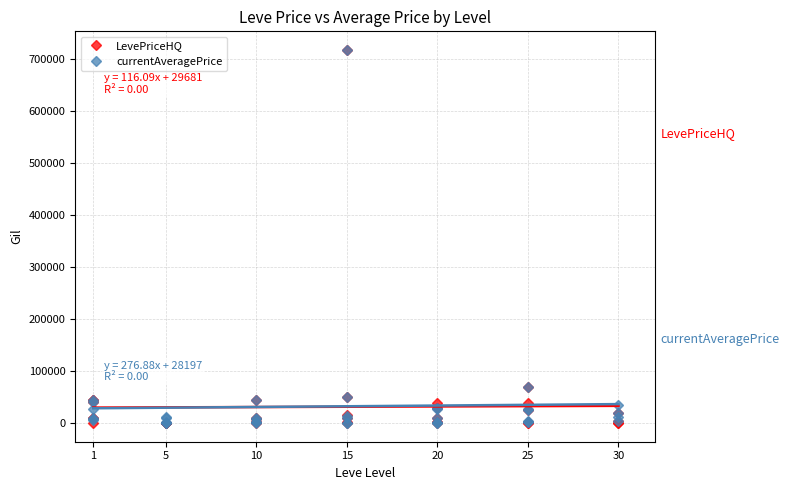

What is the sum of all currentAveragePrice values?

1287373.1